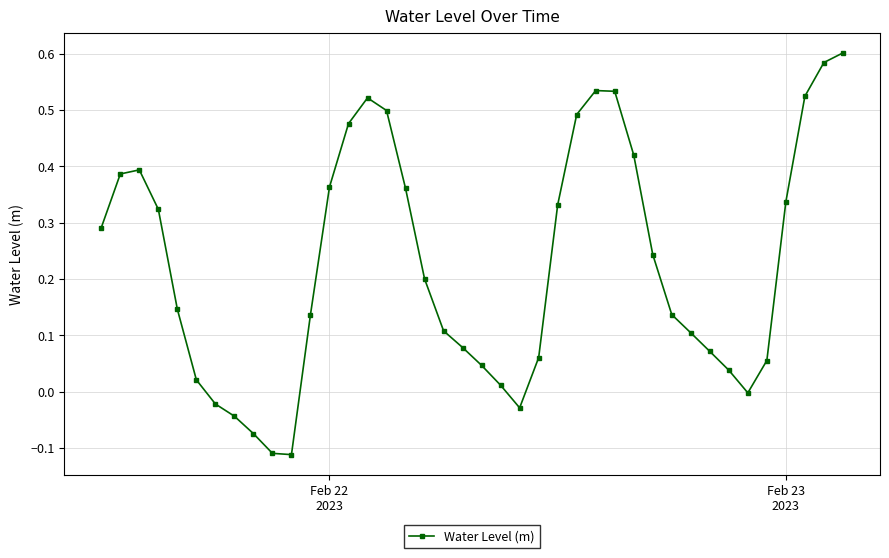

What is the difference between the maximum and second lowest values?

0.7